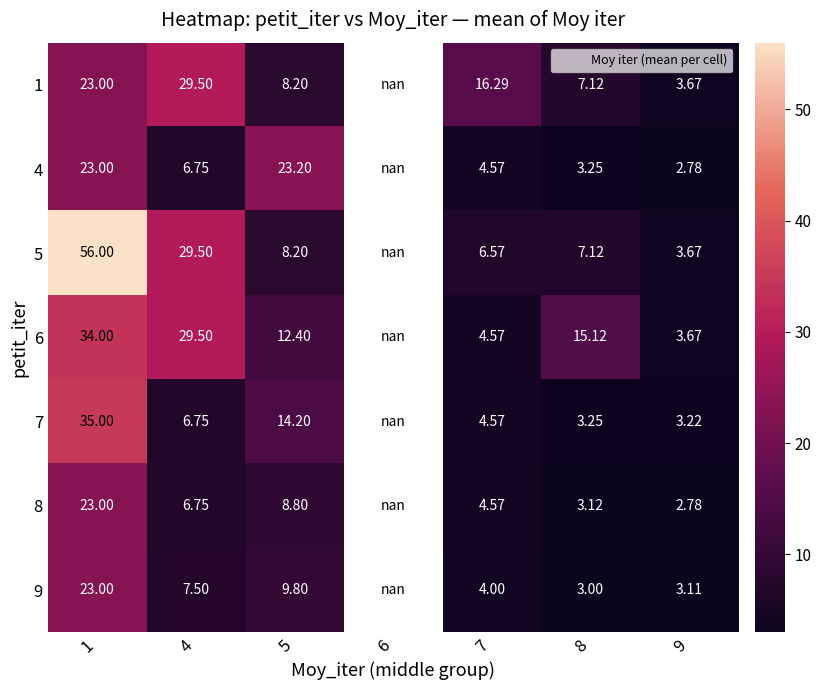

Where is 5 nearest to the value 29?

4